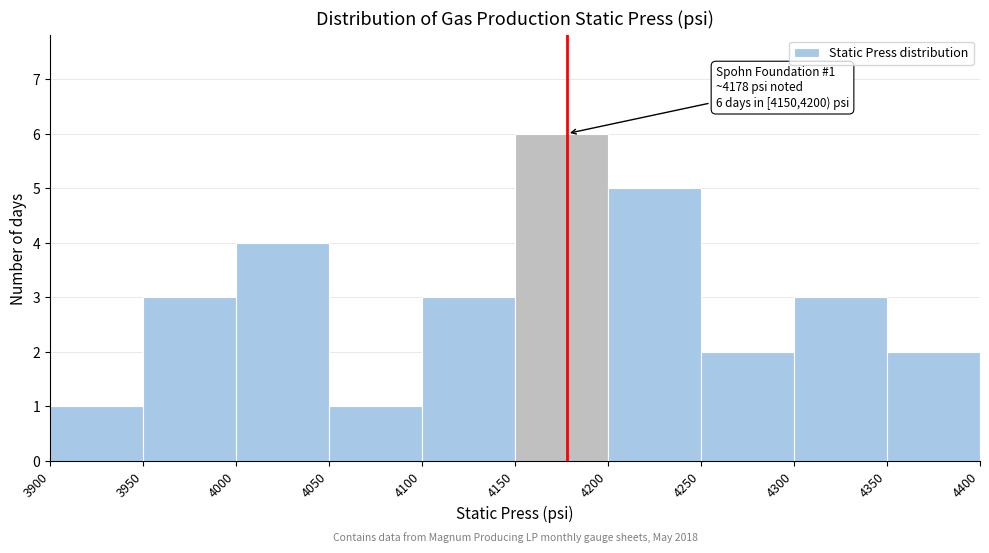

Which range on the x-axis has the tallest bar?

4150 to 4200